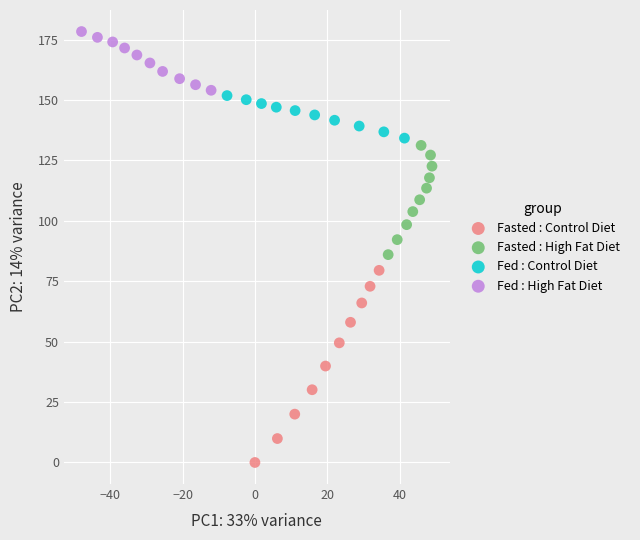

Which series has the widest spread of Y values?

Fasted : Control Diet